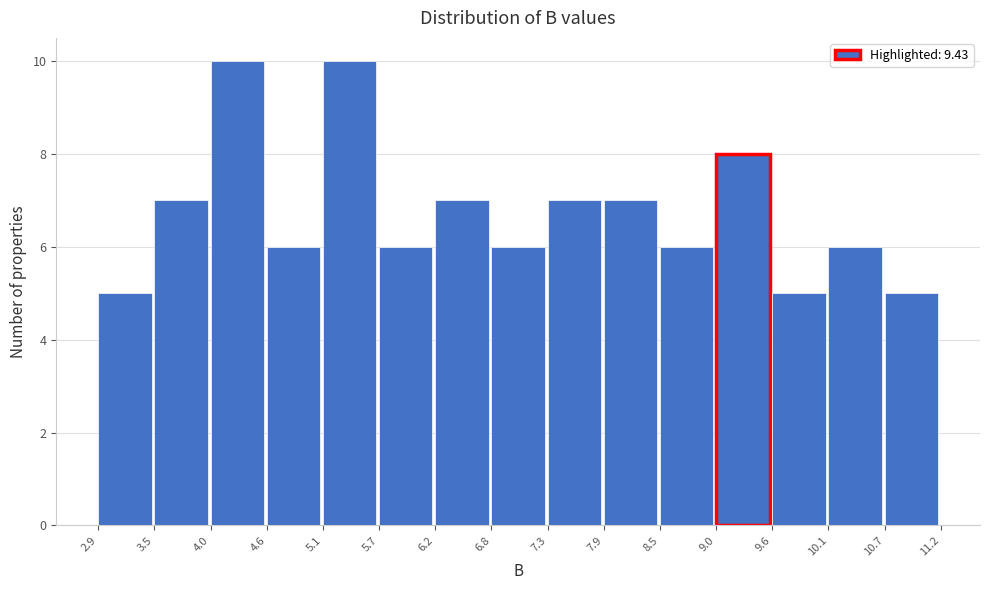

Reading left to right, list every bar in this chart as the range it spans on the x-axis followed by its height. The values are not printed on the chart, so give them approximately, as read against the axis.

2.9 to 3.5: 5
3.5 to 4.0: 7
4.0 to 4.6: 10
4.6 to 5.1: 6
5.1 to 5.7: 10
5.7 to 6.2: 6
6.2 to 6.8: 7
6.8 to 7.3: 6
7.3 to 7.9: 7
7.9 to 8.5: 7
8.5 to 9.0: 6
9.0 to 9.6: 8
9.6 to 10.1: 5
10.1 to 10.7: 6
10.7 to 11.2: 5